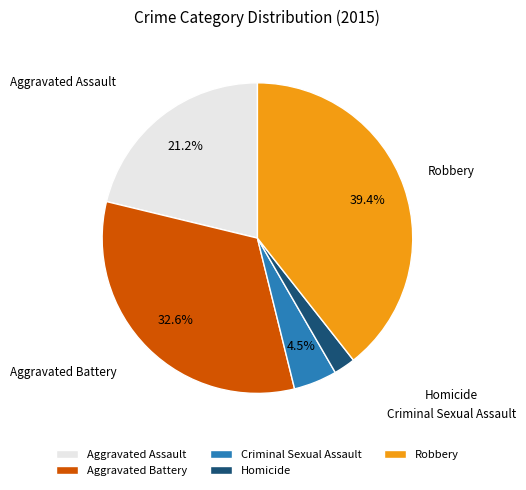

How many slices are in this pie chart?

5